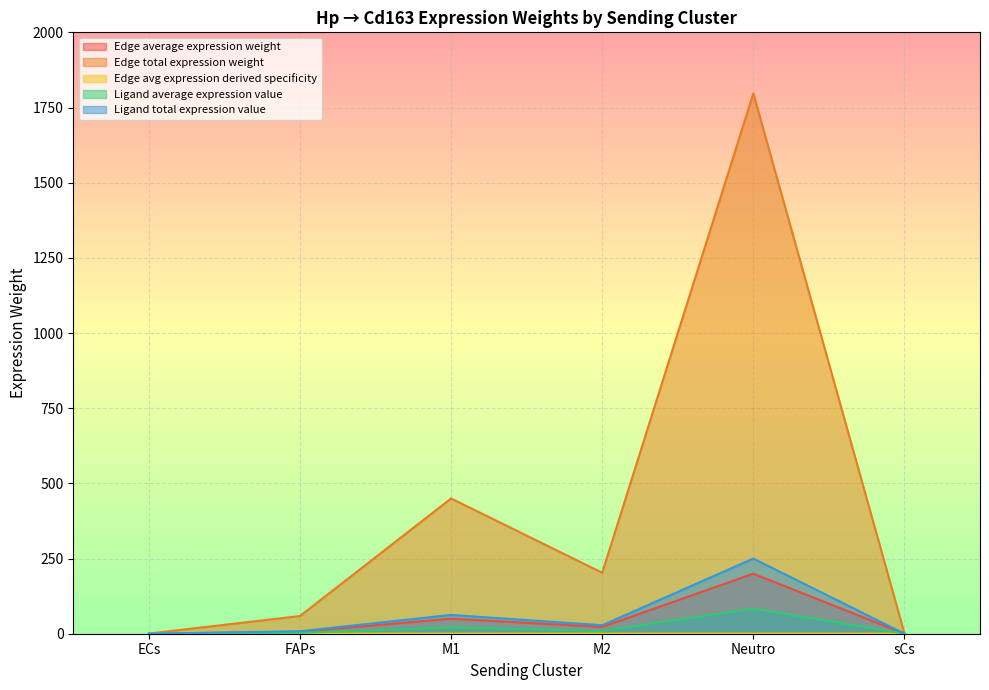

Which has a higher value, sCs or M2?

M2